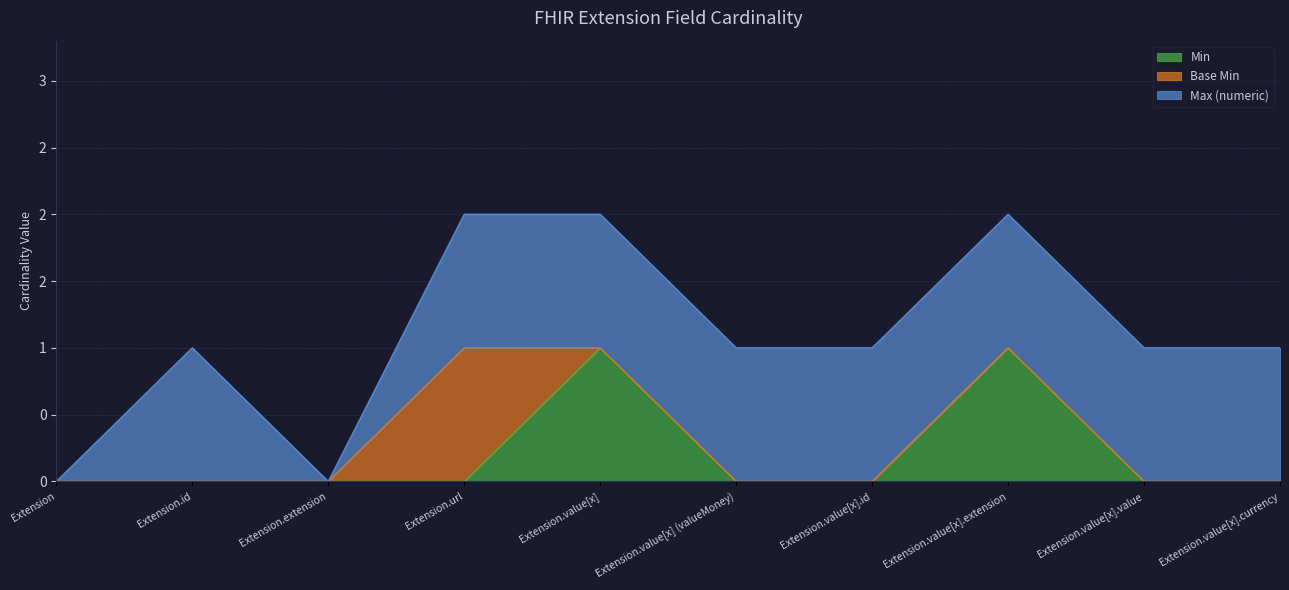

How many data points in Max (numeric) are less than 1?

2